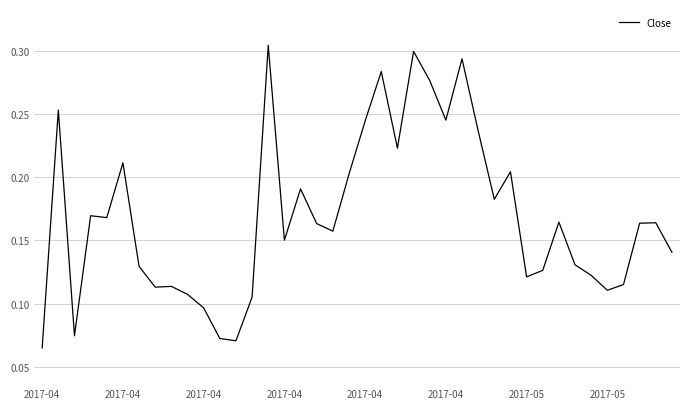

What is the value of the 3rd point from the left?

0.1